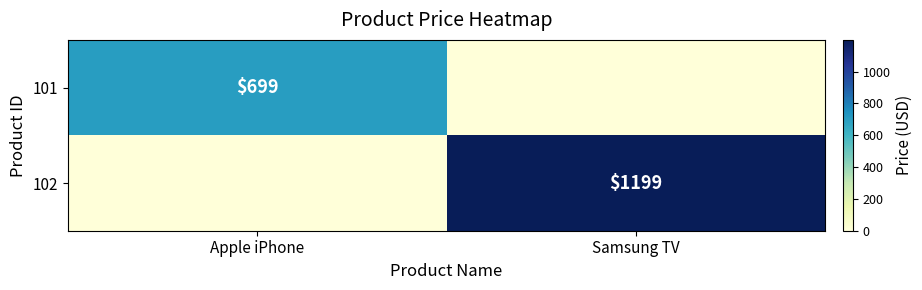

What is the total value across all series at Samsung TV?

1199